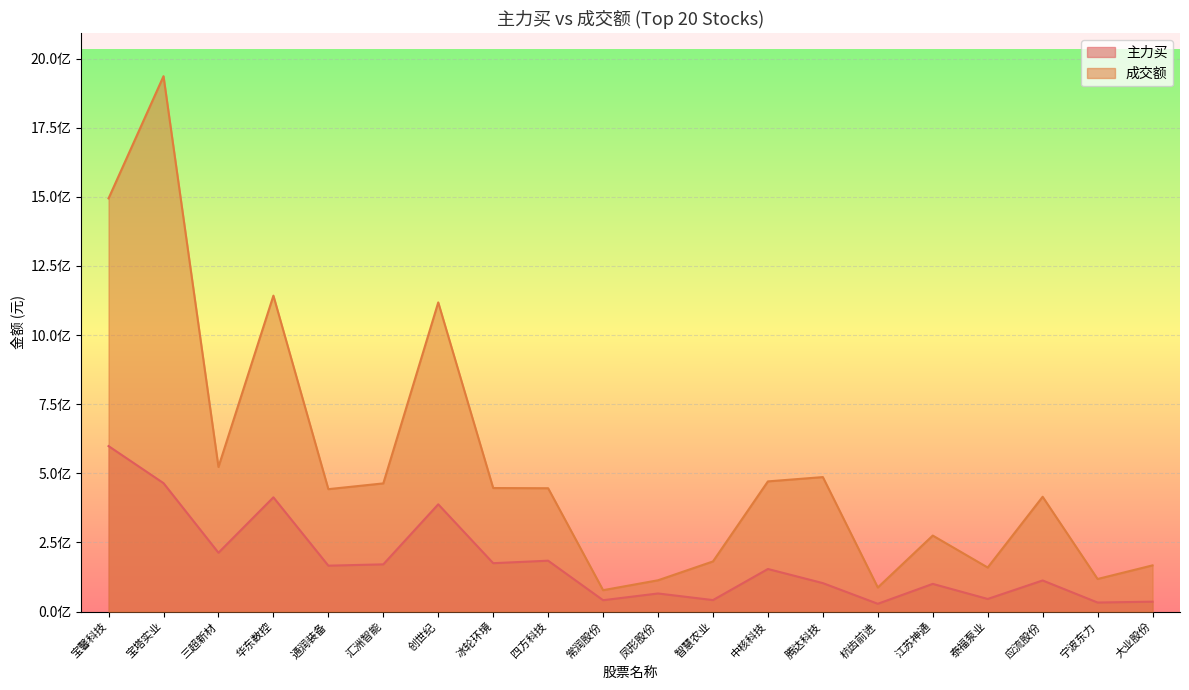

Where is the first local maximum for 成交额?

宝塔实业